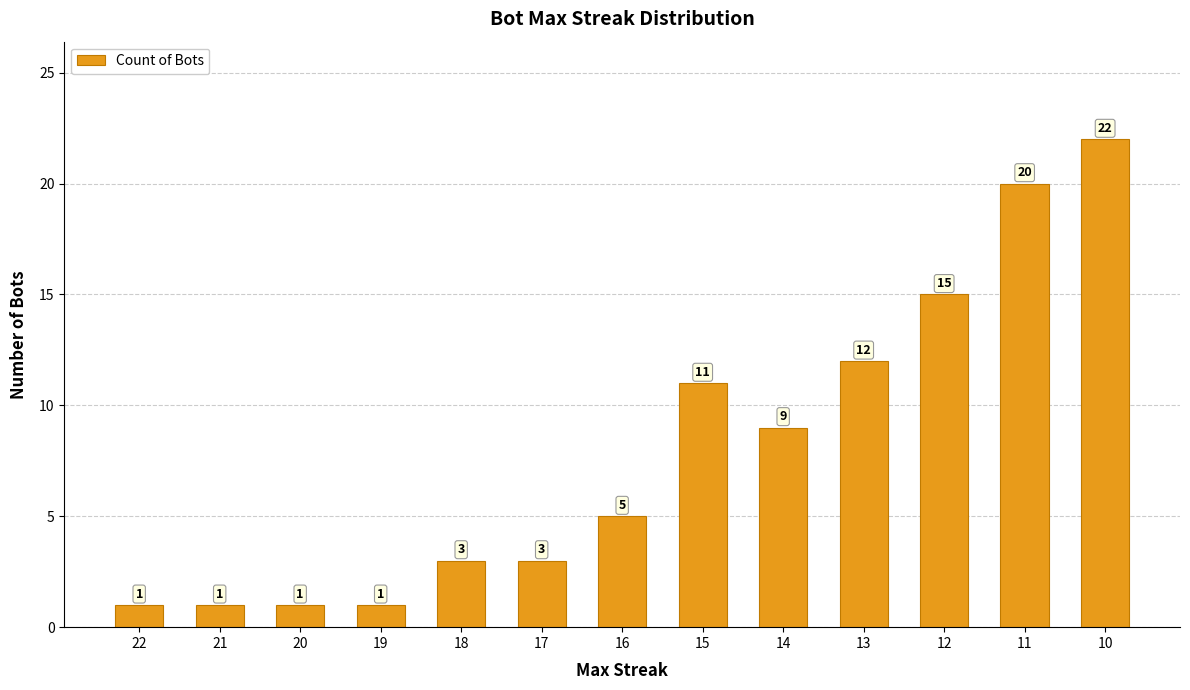

What is the difference between the maximum and minimum values?

21